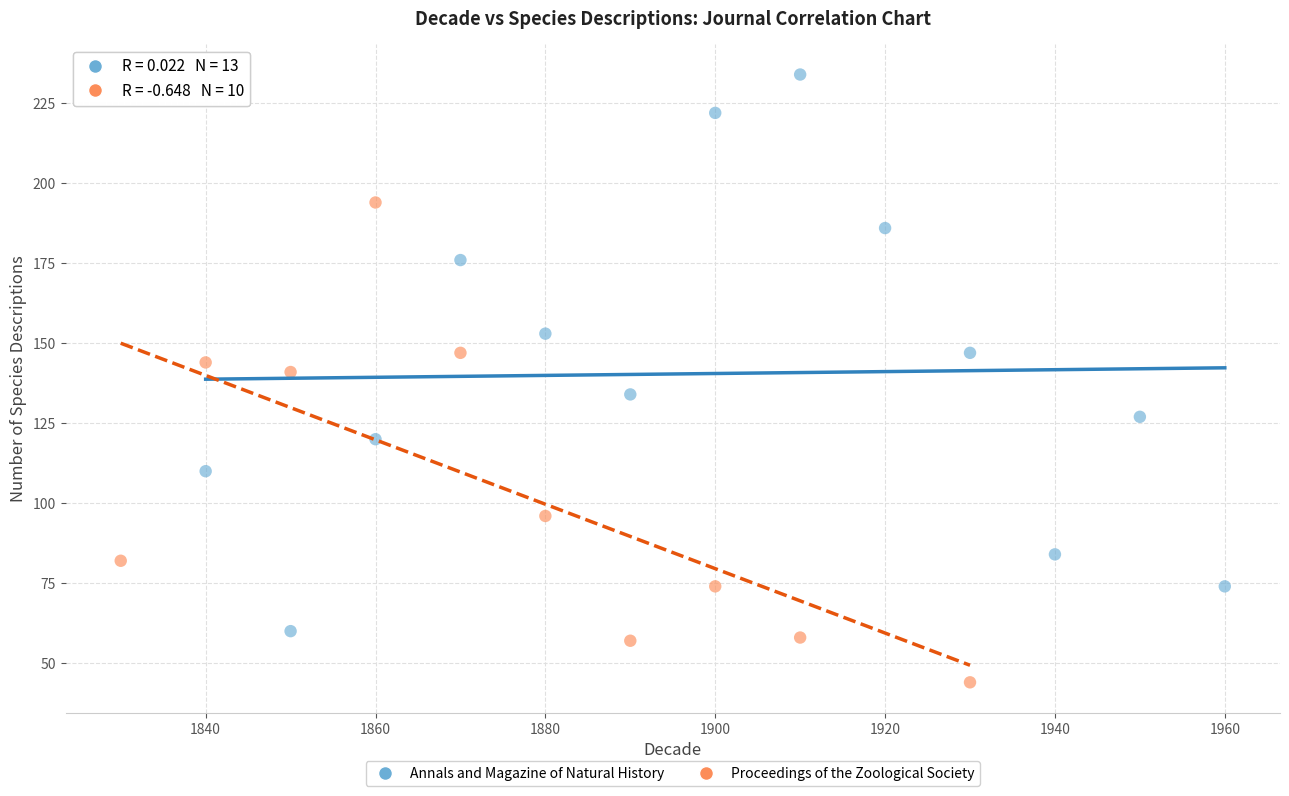

What are all the series names shown in the legend?

Annals and Magazine of Natural History, Proceedings of the Zoological Society